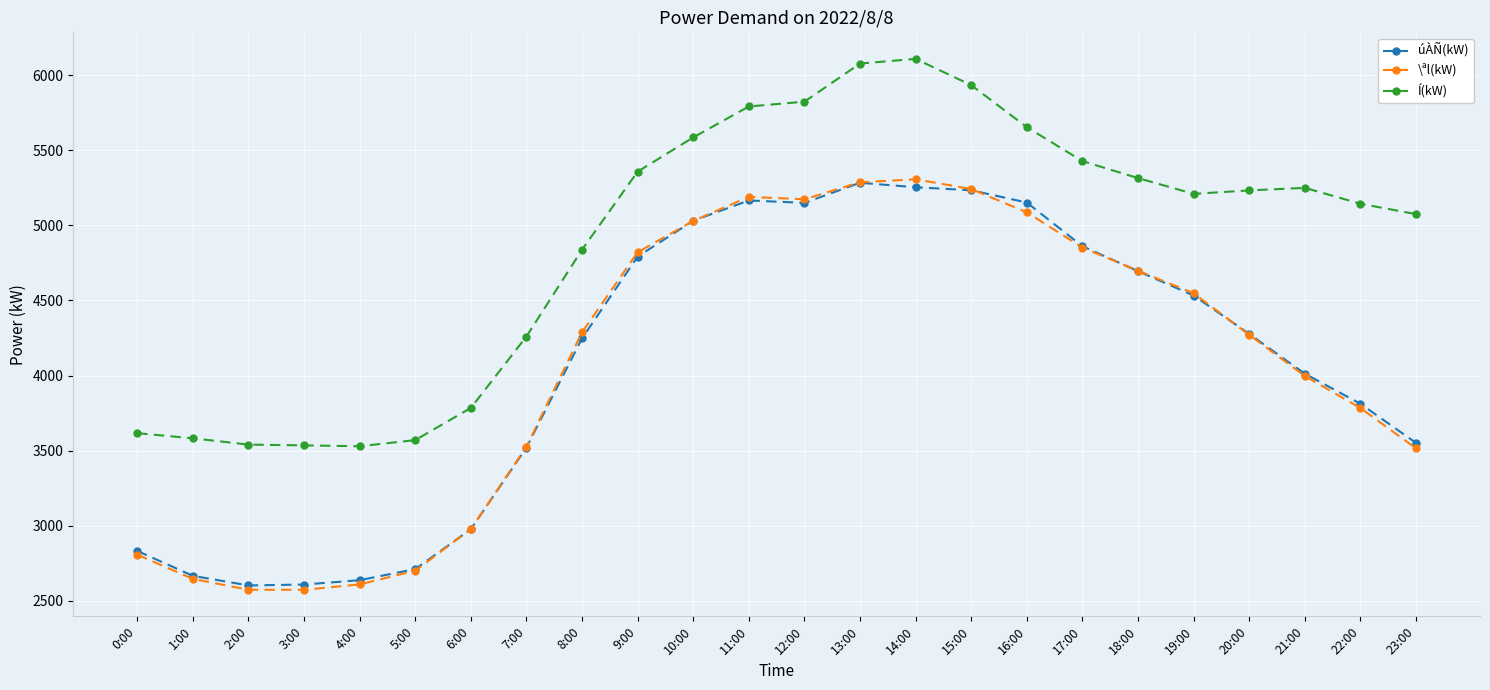

What is the label of the 19th point from the left?

18:00